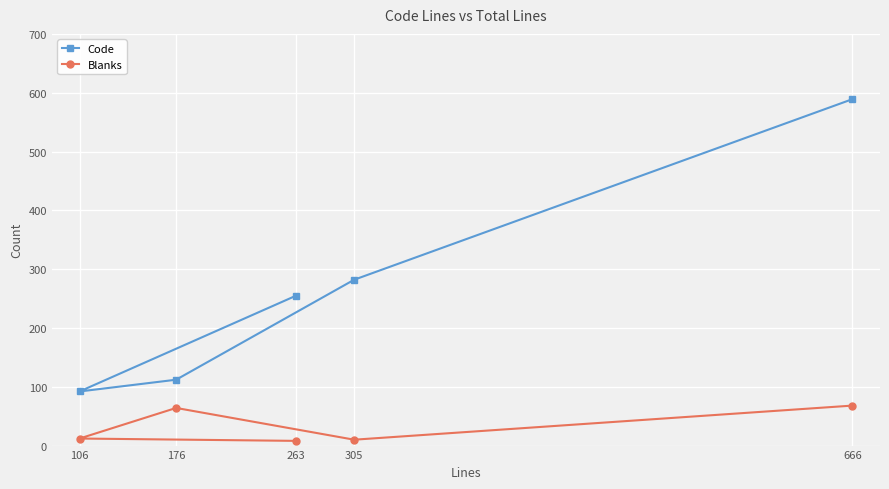

Where is Code nearest to the value 340?

305